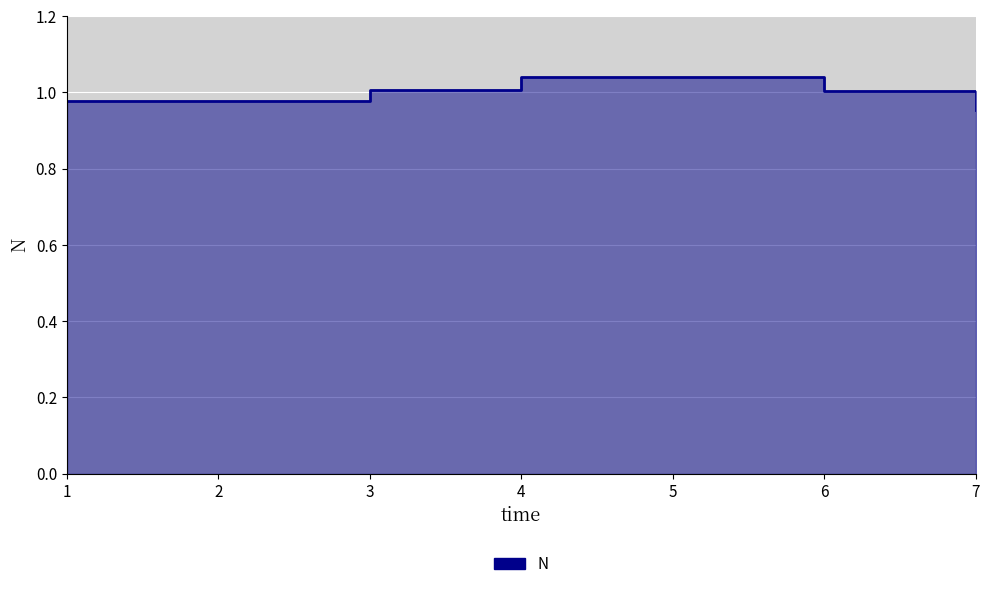

At which label does the data first exceed 1?

3